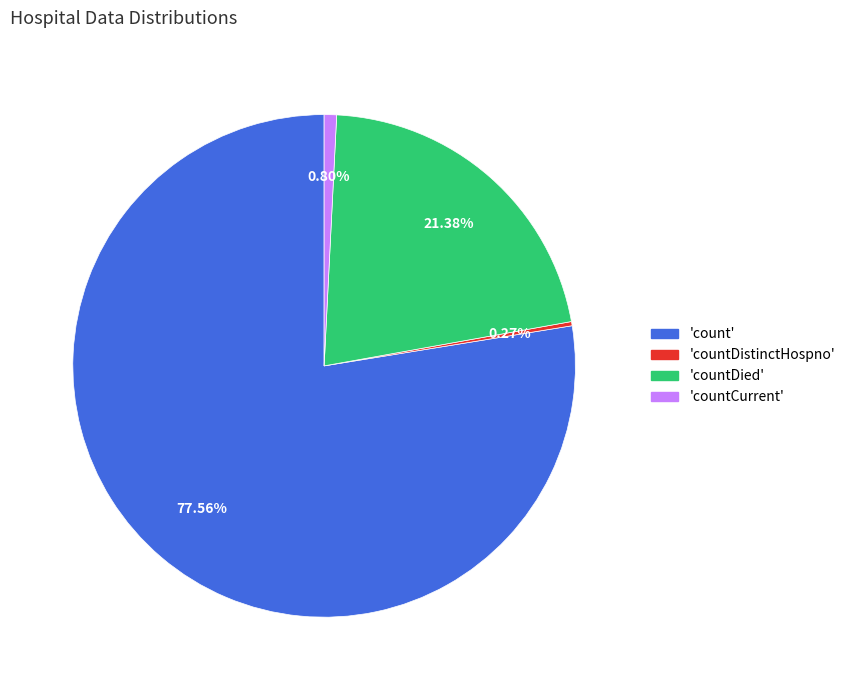

Does any single category account for the majority?

Yes